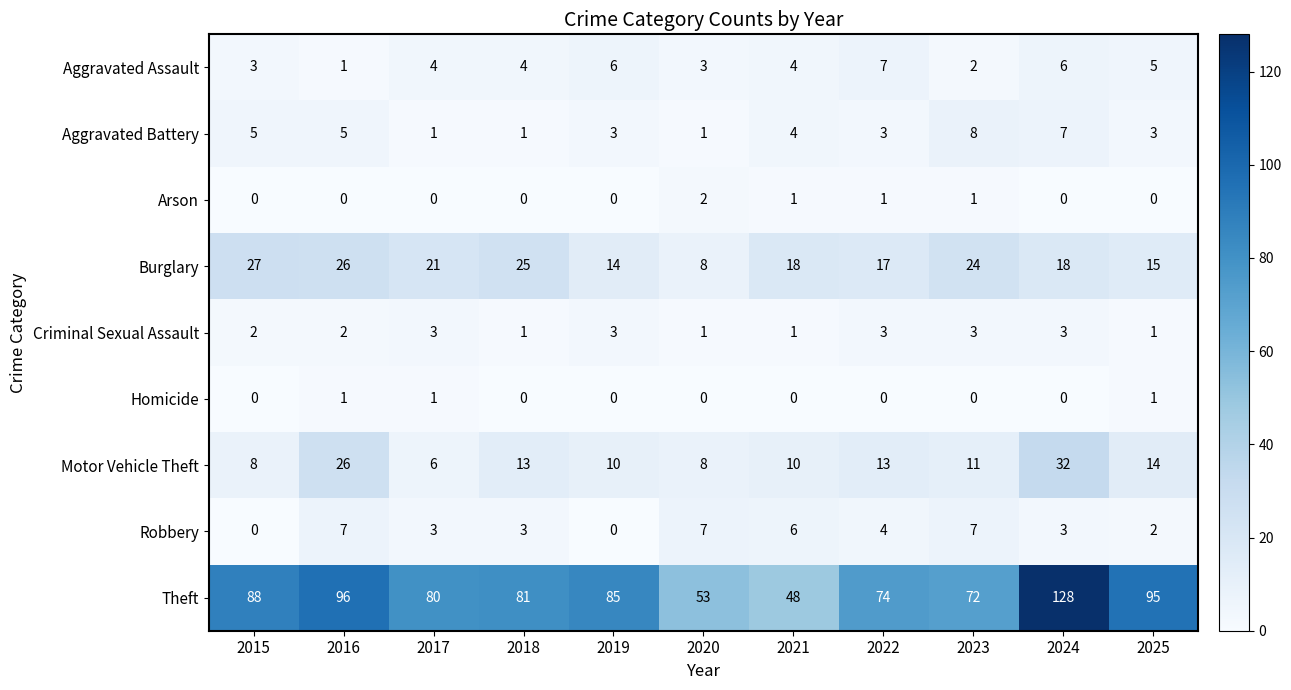

Is it true that Burglary equals 14 at 2019?

True